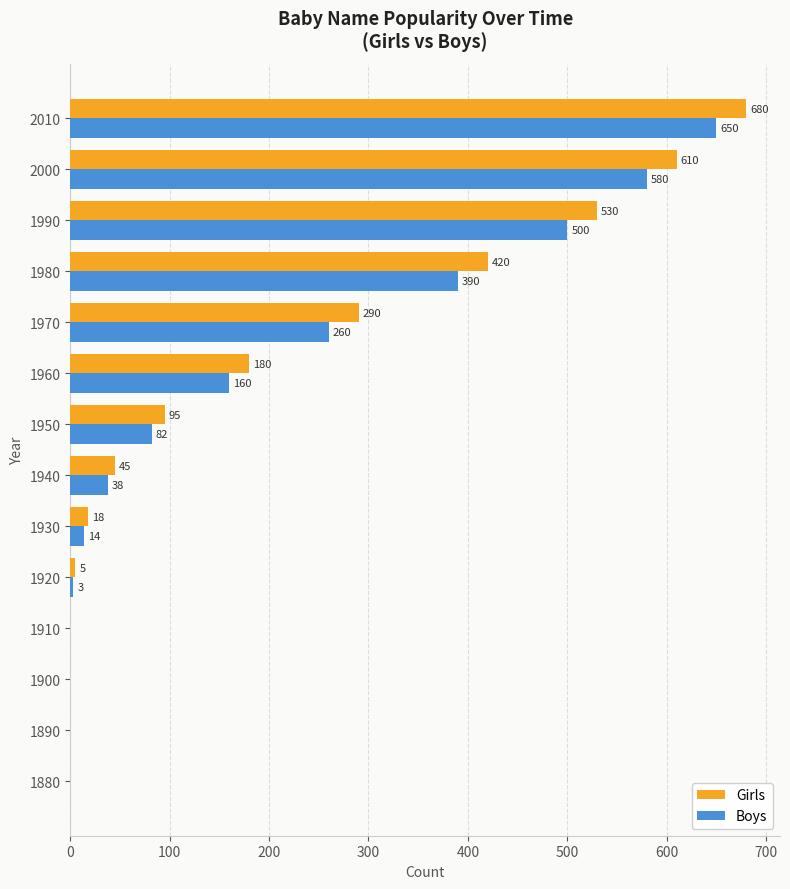

What is the sum of all Girls values?

2873